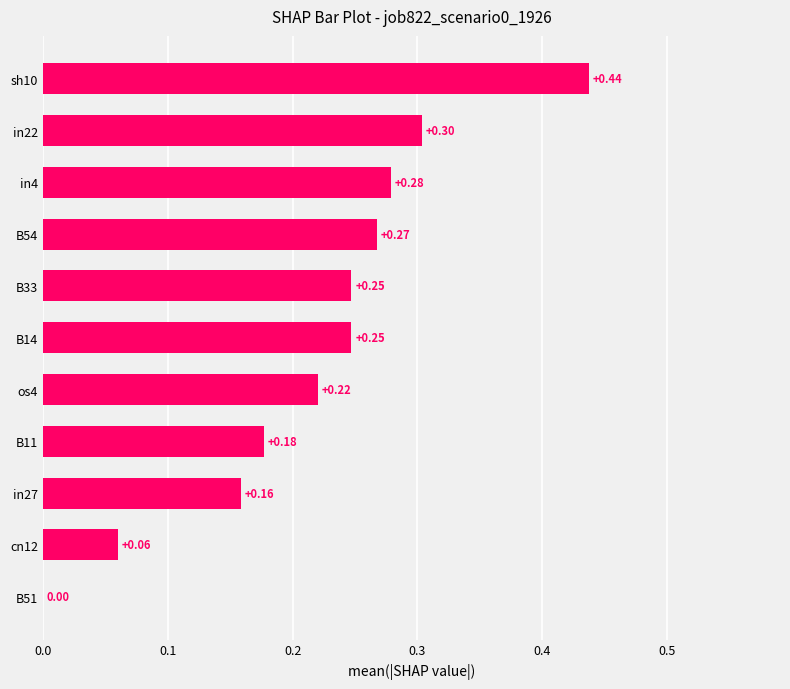

What is the sum of all values?

2.4